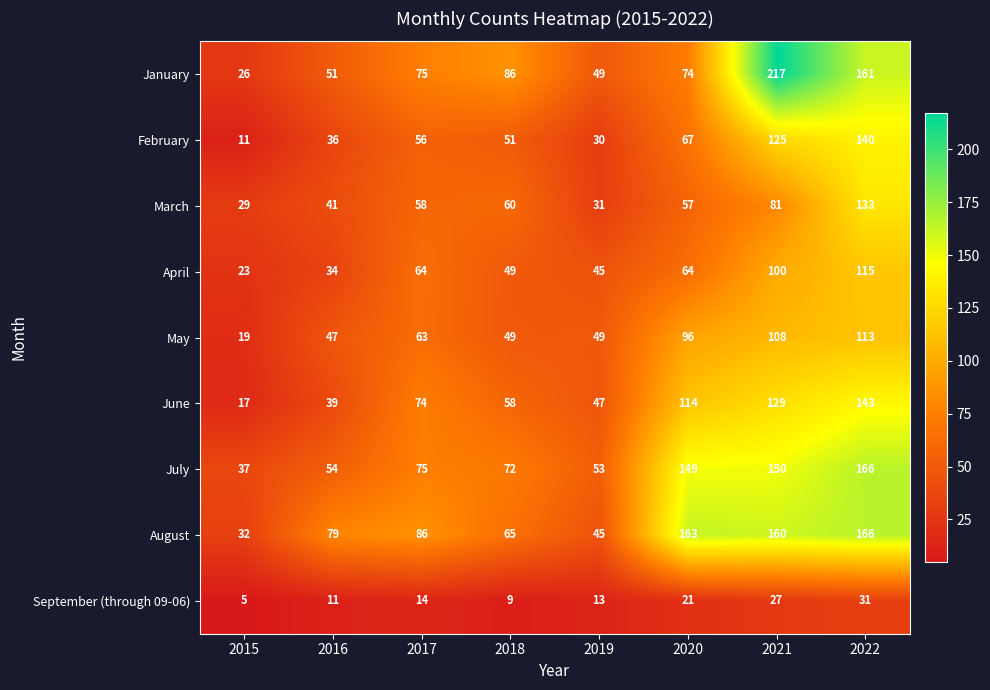

At how many categories does at least one series exceed 194?

1